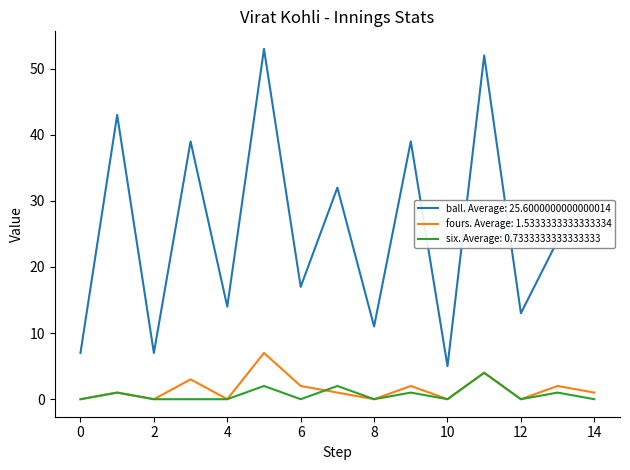

Which series has the widest spread of values?

ball. Average: 25.6000000000000014